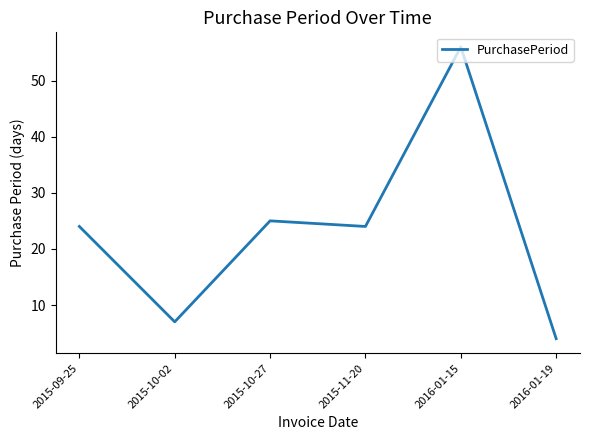

What is the sum of all values?

140